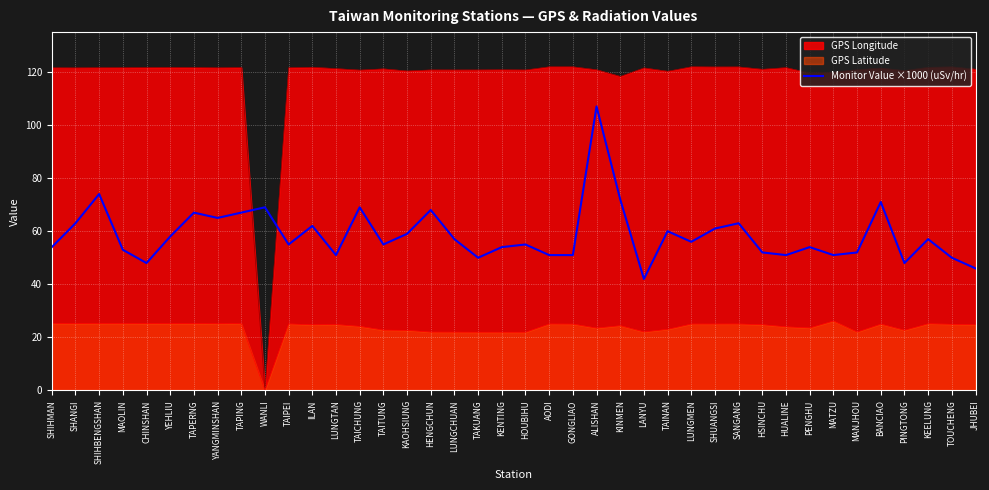

What is the difference between the second highest and minimum values?

32